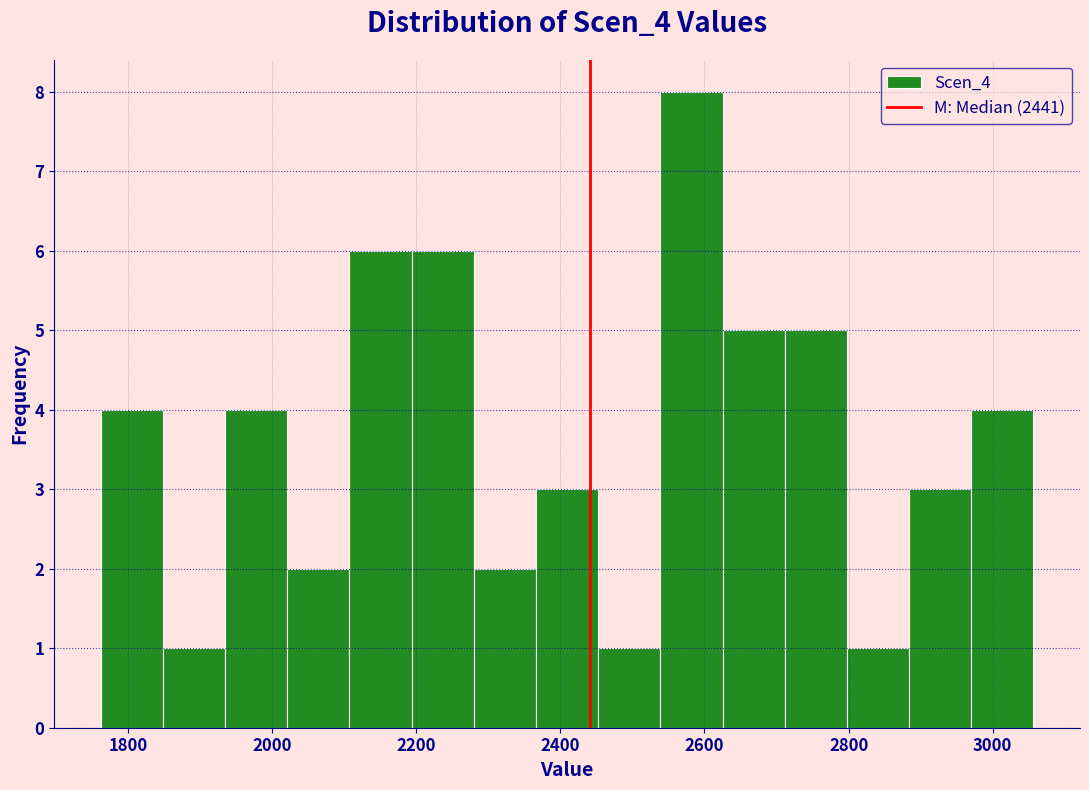

Which range on the x-axis has the tallest bar?

2540 to 2620